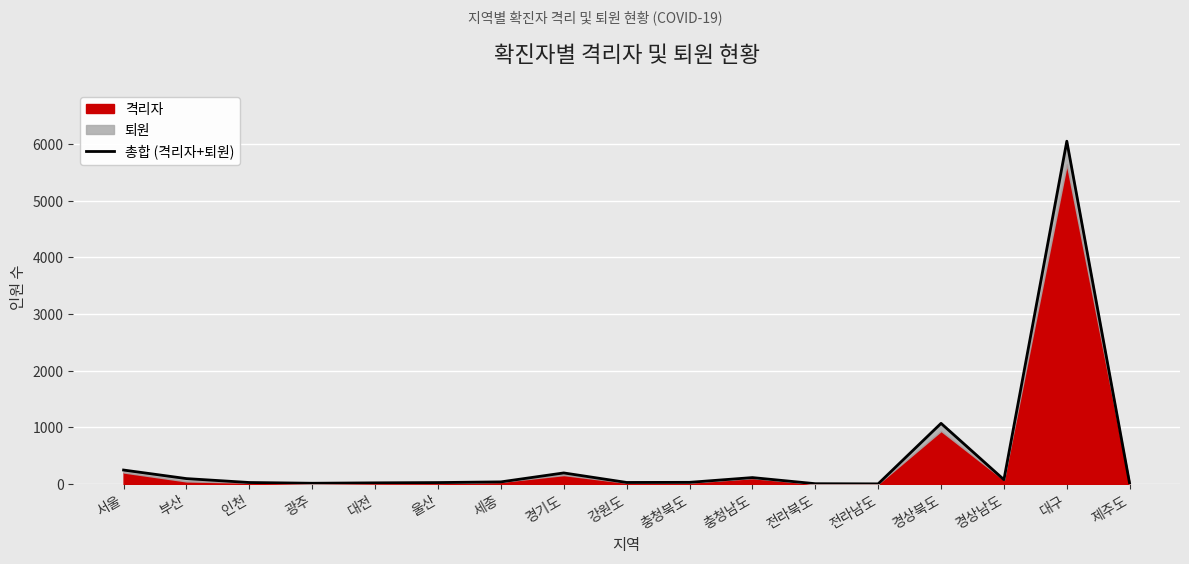

Rank the categories by value from highest to lowest.

대구, 경상북도, 서울, 경기도, 충청남도, 부산, 경상남도, 세종, 충청북도, 강원도, 인천, 울산, 대전, 광주, 전라북도, 전라남도, 제주도